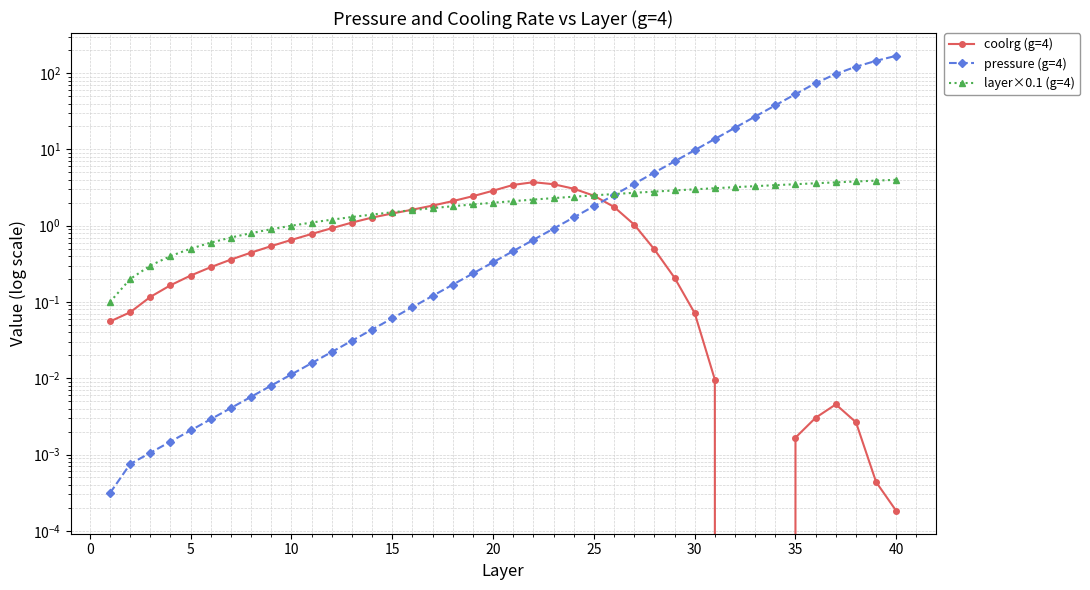

Which series ends up on top after the final intersection of coolrg (g=4) and pressure (g=4)?

pressure (g=4)